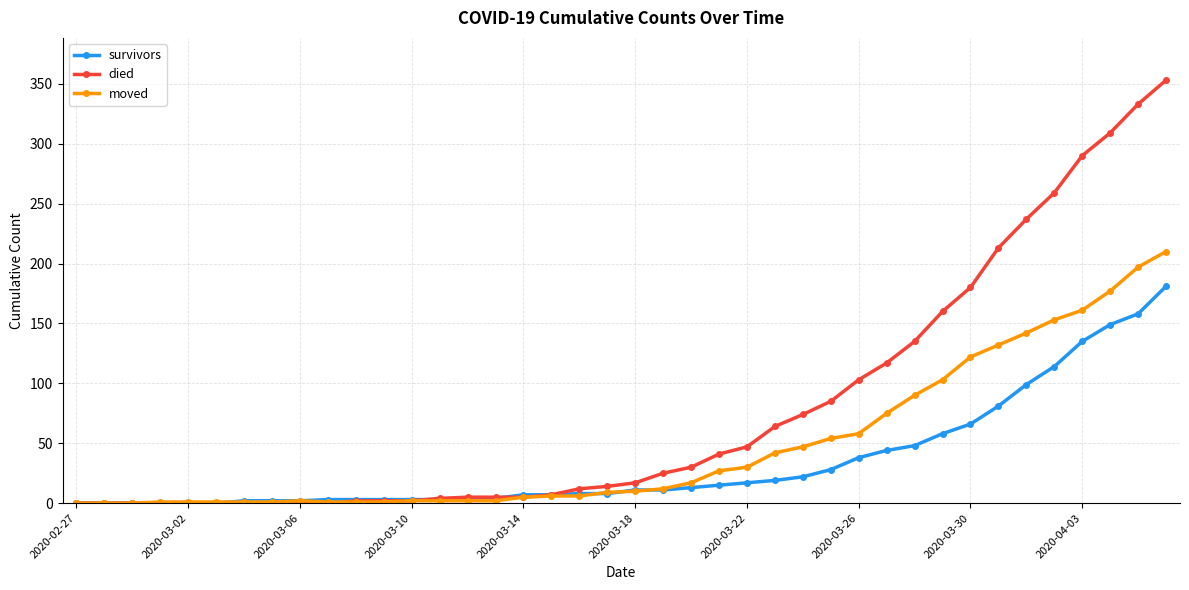

Rank the series by their maximum value, from highest to lowest.

died, moved, survivors